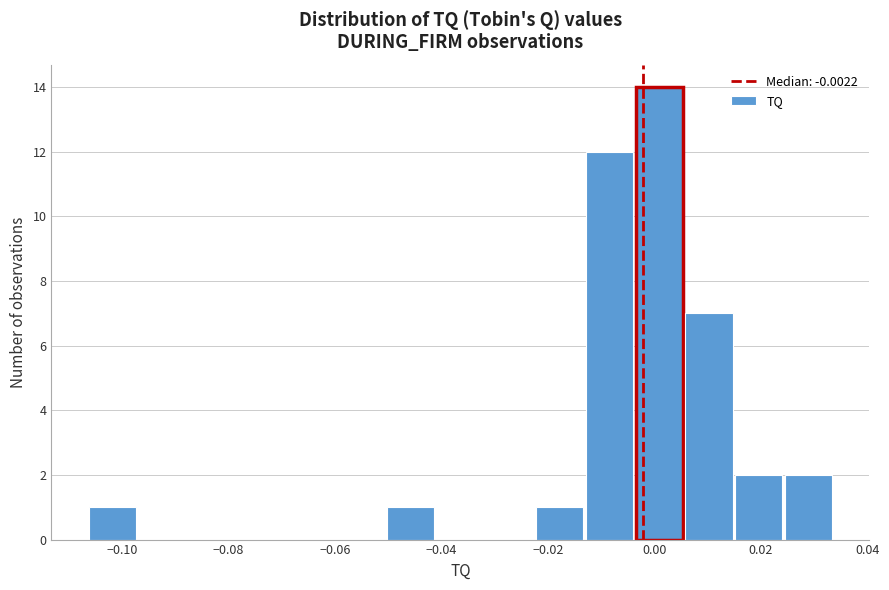

Reading left to right, list every bar in this chart as the range it spans on the x-axis followed by its height. Neither the bar edges nor the heights are printed on the chart, so give them approximately, as read against the axes.

-0.106 to -0.098: 1
-0.098 to -0.088: 0
-0.088 to -0.078: 0
-0.078 to -0.070: 0
-0.070 to -0.060: 0
-0.060 to -0.050: 0
-0.050 to -0.042: 1
-0.042 to -0.032: 0
-0.032 to -0.022: 0
-0.022 to -0.014: 1
-0.014 to -0.004: 12
-0.004 to 0.006: 14
0.006 to 0.014: 7
0.014 to 0.024: 2
0.024 to 0.034: 2